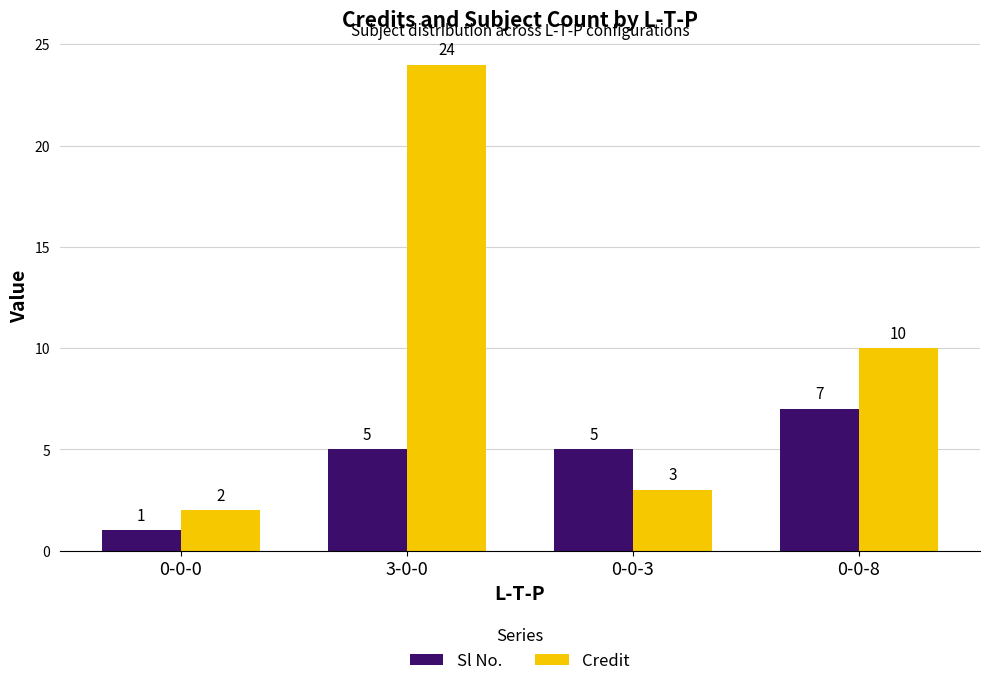

List the series in order of their peak value, highest first.

Credit, Sl No.